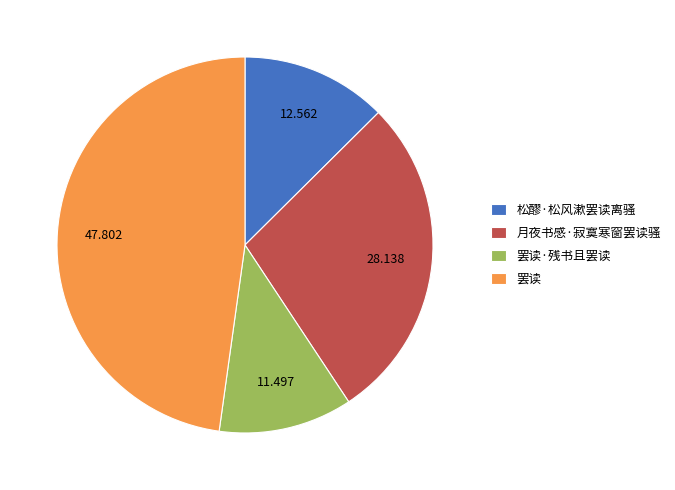

Approximately how many times larger is the value at 罢读 compared to 罢读·残书且罢读?

4.2